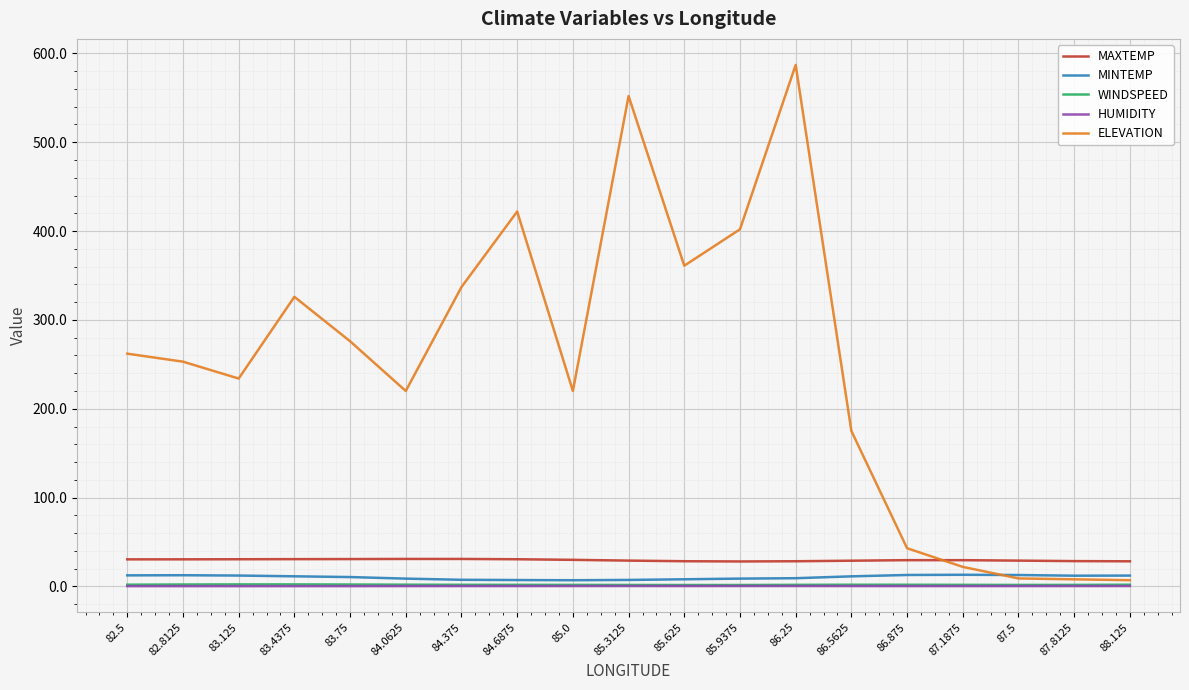

Where does the MINTEMP series first go above 11?

82.5